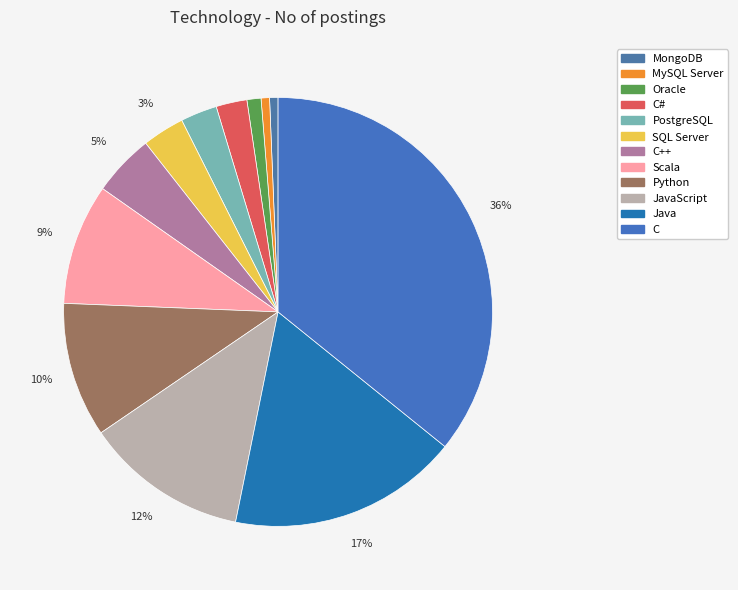

How many slices are in this pie chart?

12